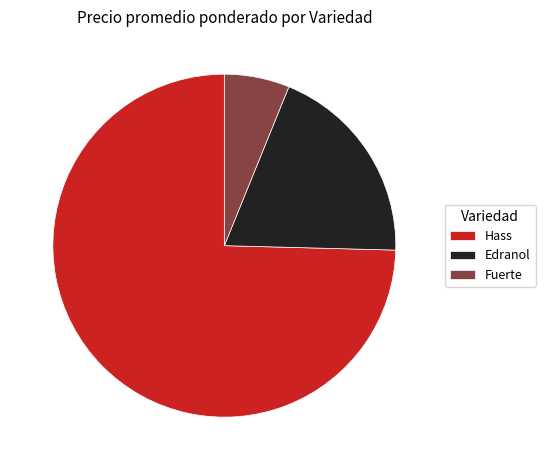

True or false: Fuerte accounts for 6% of the total.

True